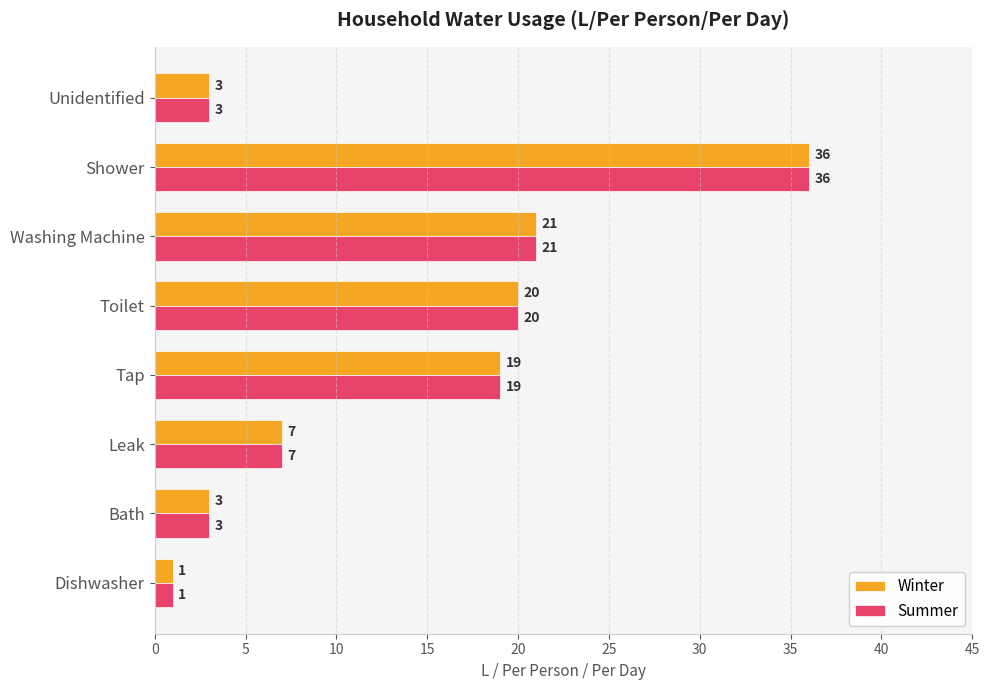

Read the Summer value at Shower, to the nearest 10.

40